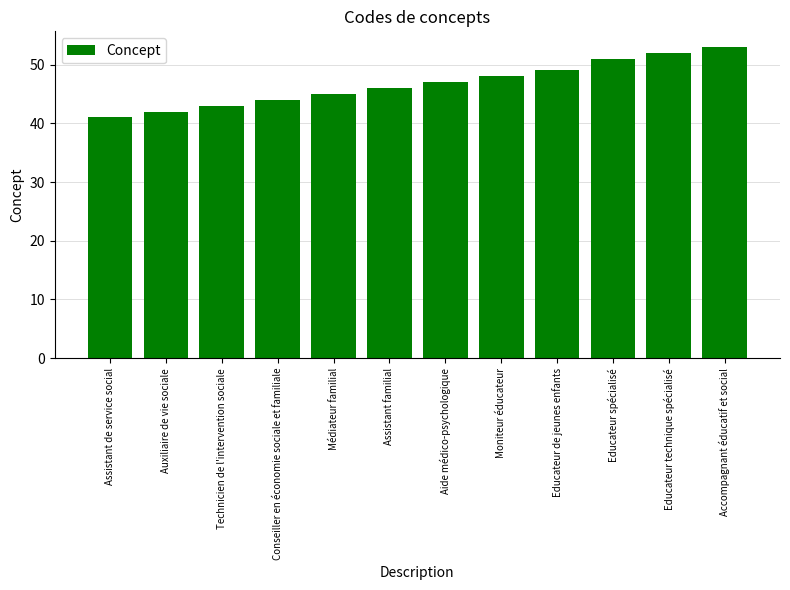

What is the value of the 8th bar from the left?

48